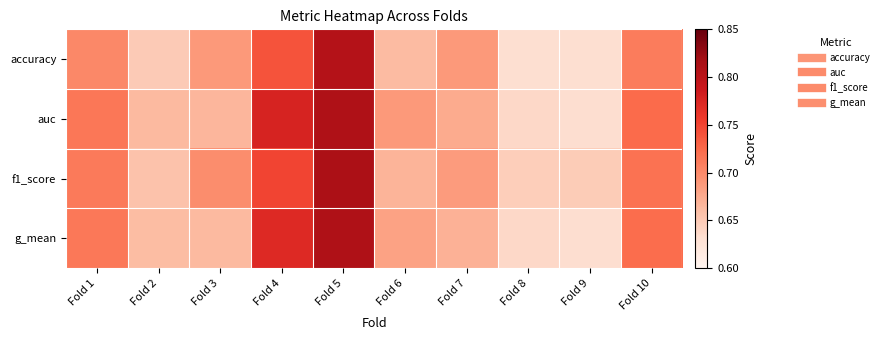

Reading right to left, extract all data points from this chart.

accuracy: Fold 10=0.7	Fold 9=0.6	Fold 8=0.6	Fold 7=0.7	Fold 6=0.7	Fold 5=0.8	Fold 4=0.7	Fold 3=0.7	Fold 2=0.6	Fold 1=0.7
auc: Fold 10=0.7	Fold 9=0.6	Fold 8=0.6	Fold 7=0.7	Fold 6=0.7	Fold 5=0.8	Fold 4=0.8	Fold 3=0.7	Fold 2=0.7	Fold 1=0.7
f1_score: Fold 10=0.7	Fold 9=0.6	Fold 8=0.6	Fold 7=0.7	Fold 6=0.7	Fold 5=0.8	Fold 4=0.7	Fold 3=0.7	Fold 2=0.7	Fold 1=0.7
g_mean: Fold 10=0.7	Fold 9=0.6	Fold 8=0.6	Fold 7=0.7	Fold 6=0.7	Fold 5=0.8	Fold 4=0.8	Fold 3=0.7	Fold 2=0.7	Fold 1=0.7